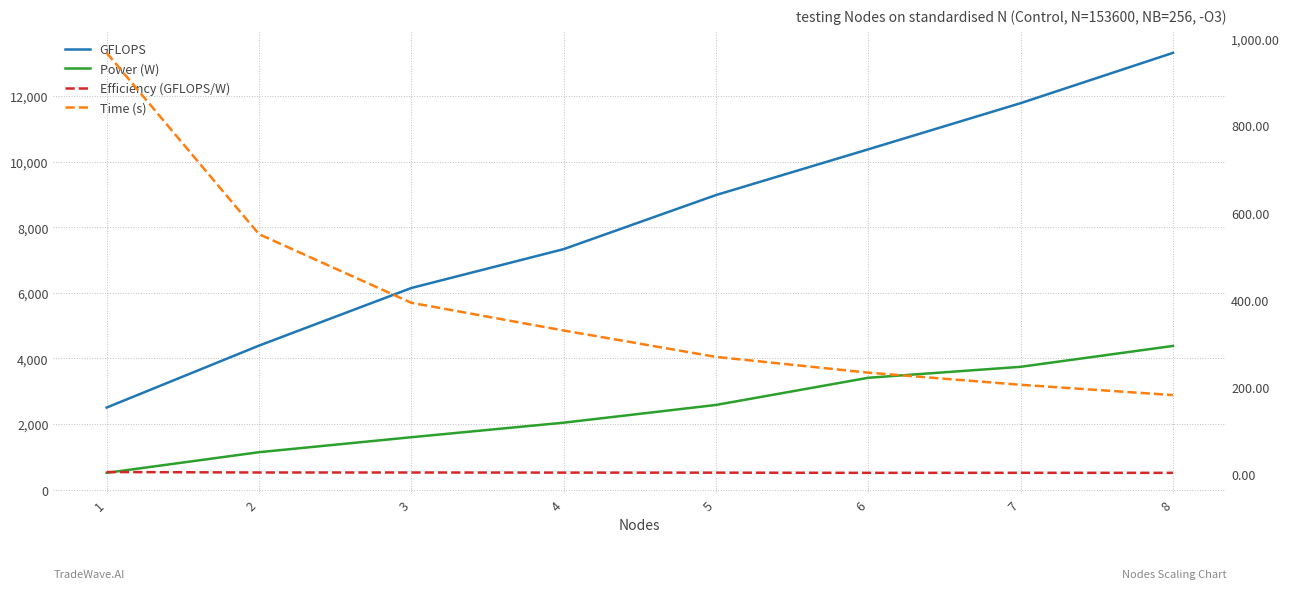

Reading left to right, extract all data points from this chart.

GFLOPS: 2500.3	4389.2	6146.6	7331.9	8981.3	10377.0	11785.0	13319.0
Power (W): 508.3	1137.9	1594.8	2038.7	2579.3	3408.3	3742.7	4379.4
Efficiency (GFLOPS/W): 4.9	3.9	3.9	3.6	3.5	3.0	3.1	3.0
Time (s): 966.3	550.4	393.1	329.5	269.0	232.8	205.0	181.4